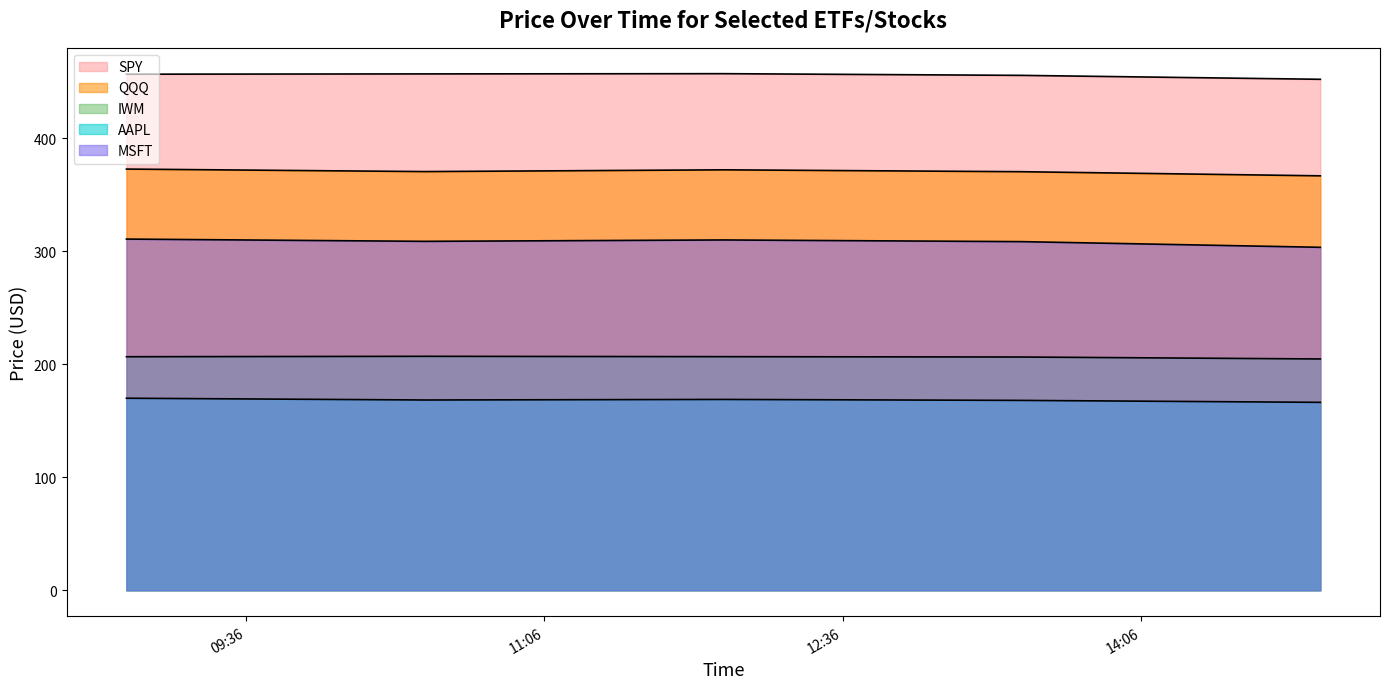

Is it true that MSFT equals 303.4 at 2022-01-19 15:00:00?

True